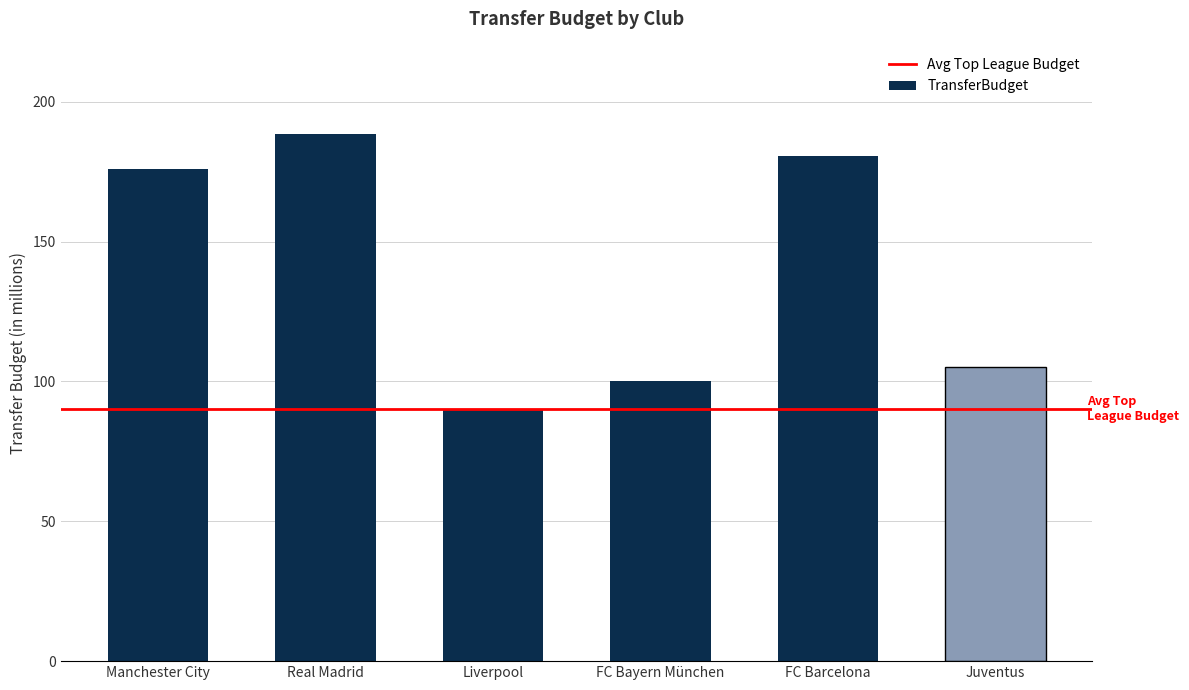

What is the average value?

140.0